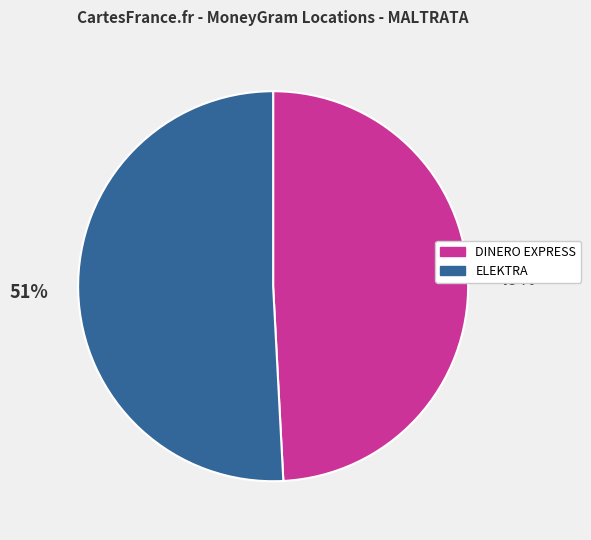

Is there any slice that represents more than half of the pie?

Yes